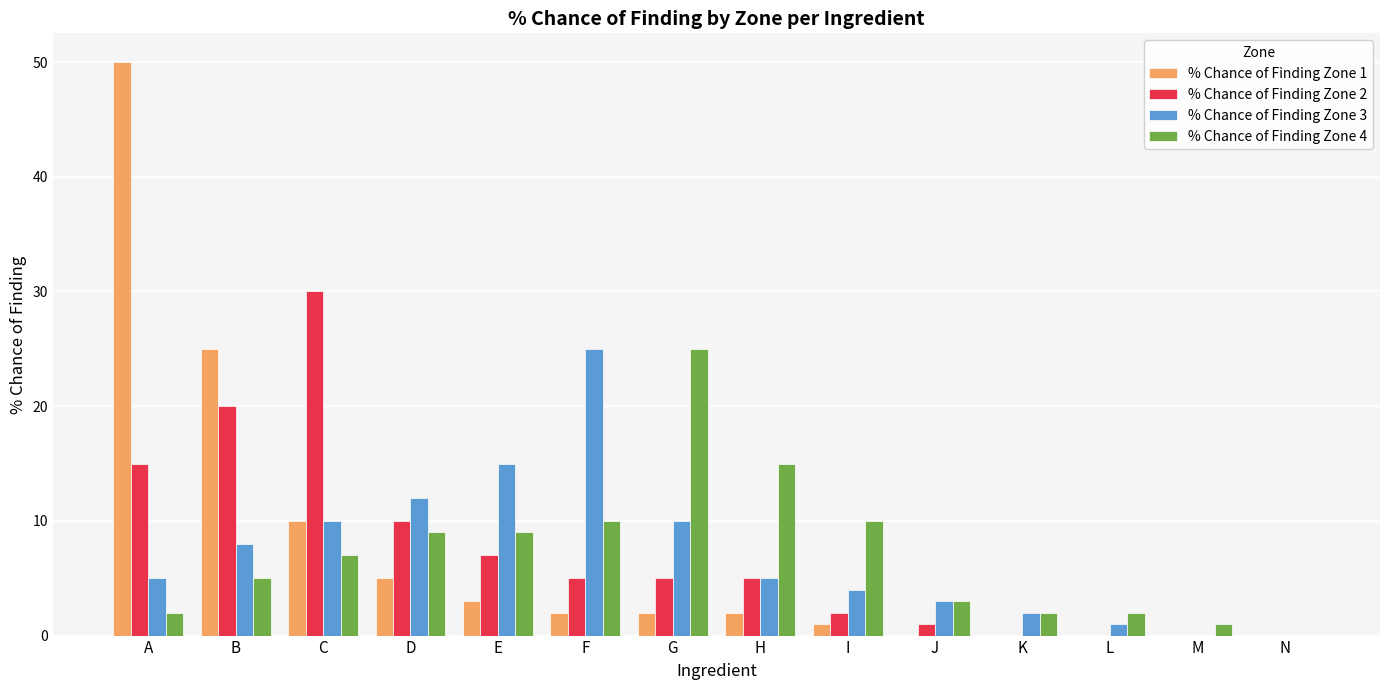

Is it true that % Chance of Finding Zone 3 equals 2 at K?

True